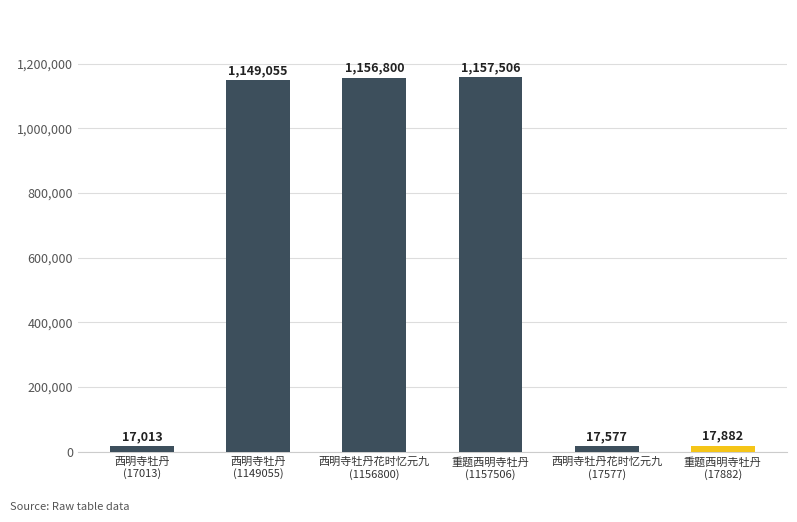

Reading right to left, extract all data points from this chart.

17882	17577	1157506	1156800	1149055	17013